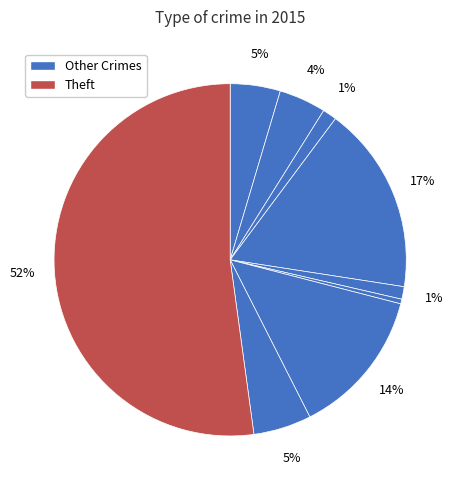

Which slice represents more than half of the pie?

Theft